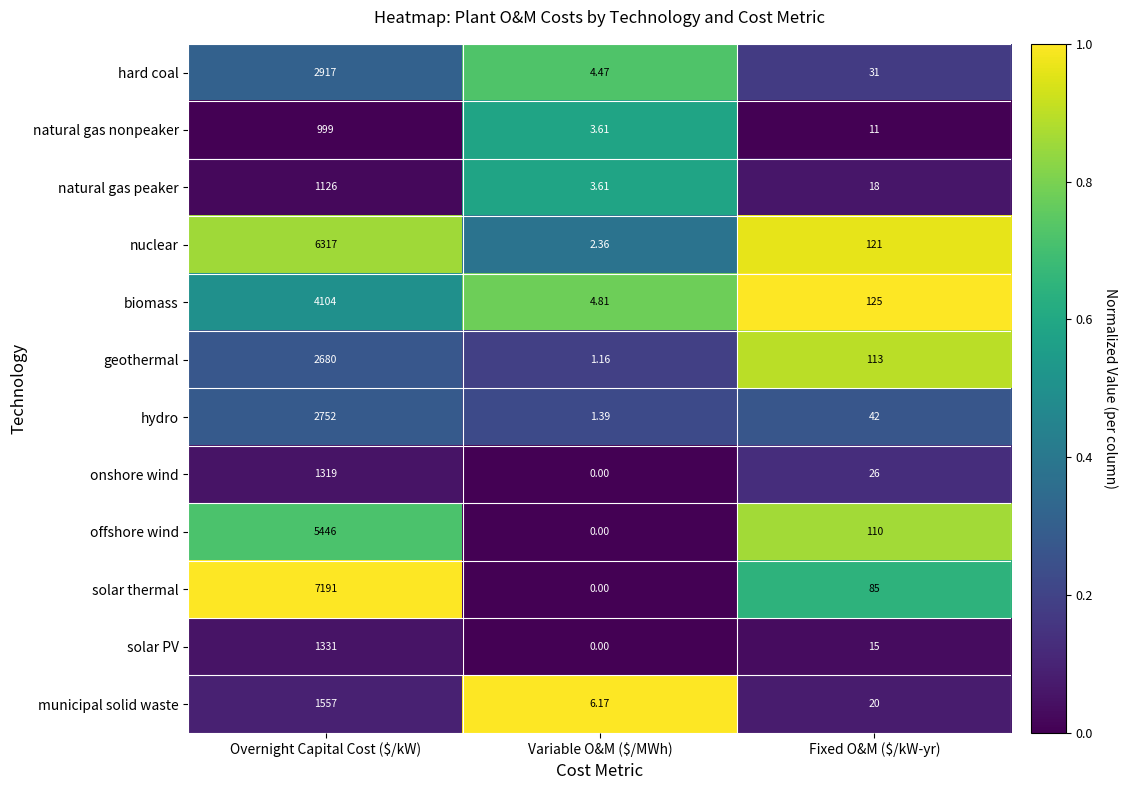

Which series has the largest range (max minus min)?

solar thermal